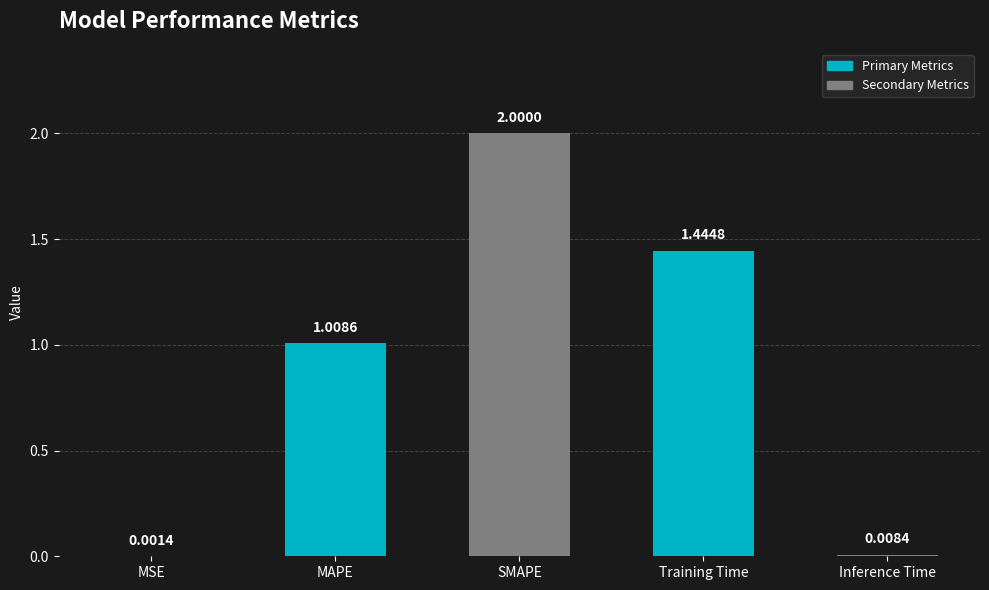

At which label is the value closest to 1?

MAPE